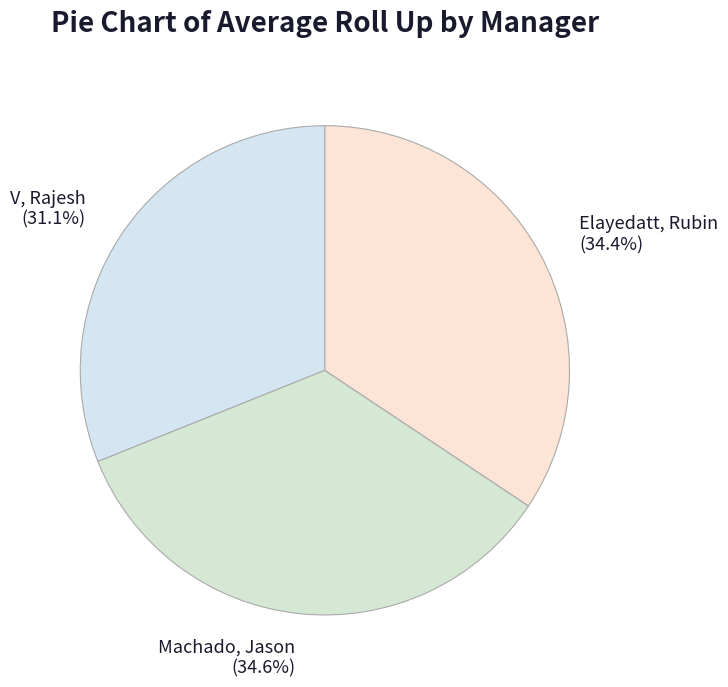

How many slices are in this pie chart?

3